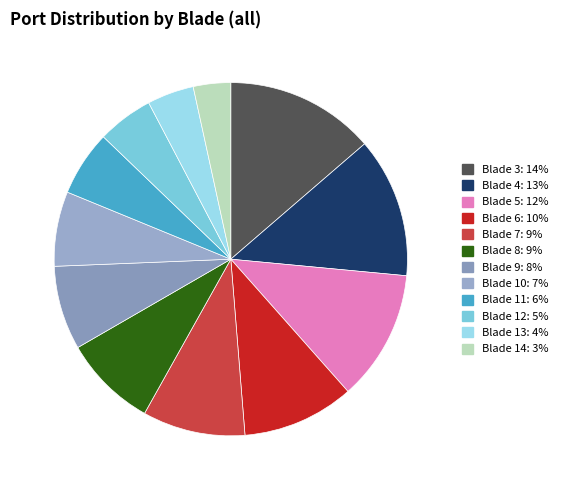

Count the number of slices in the pie.

12